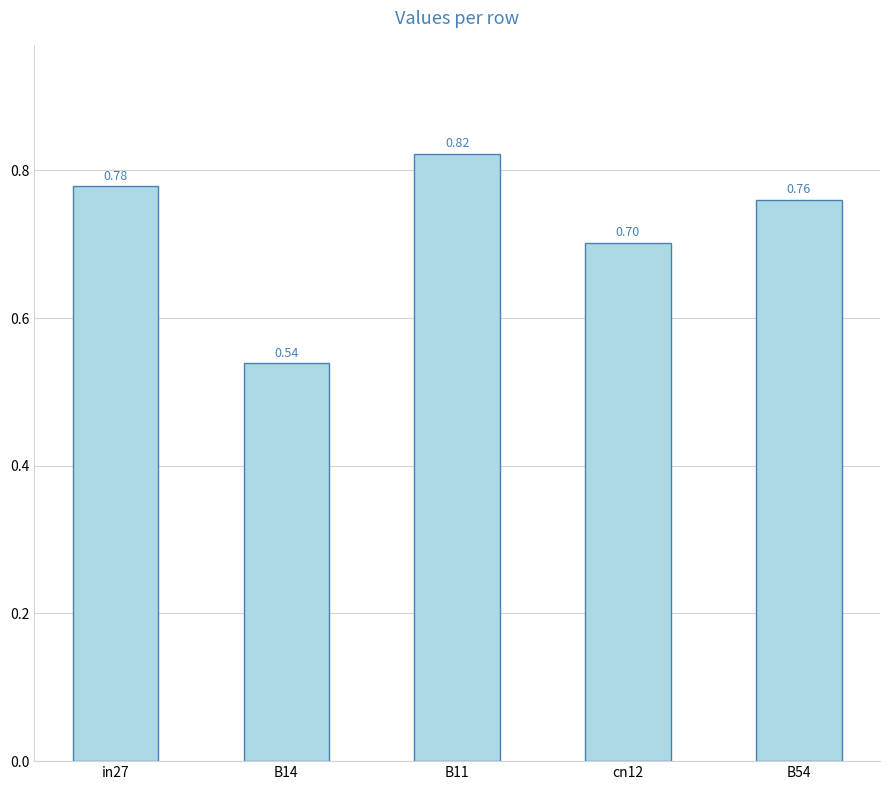

How many values are between 0 and 1?

5